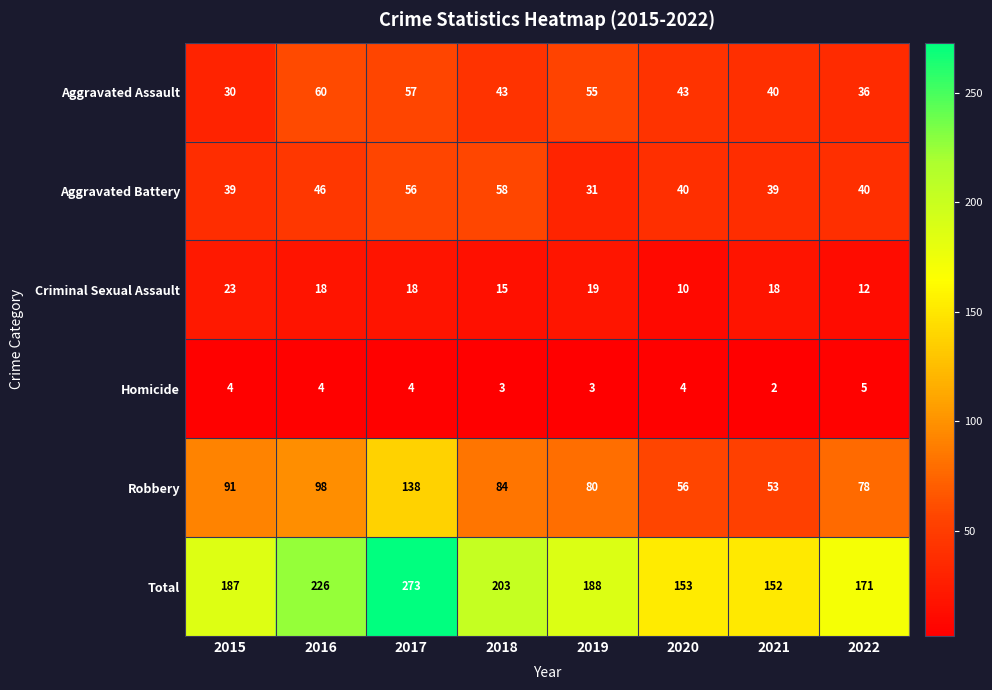

True or false: Total has a value of 171 at 2022.

True